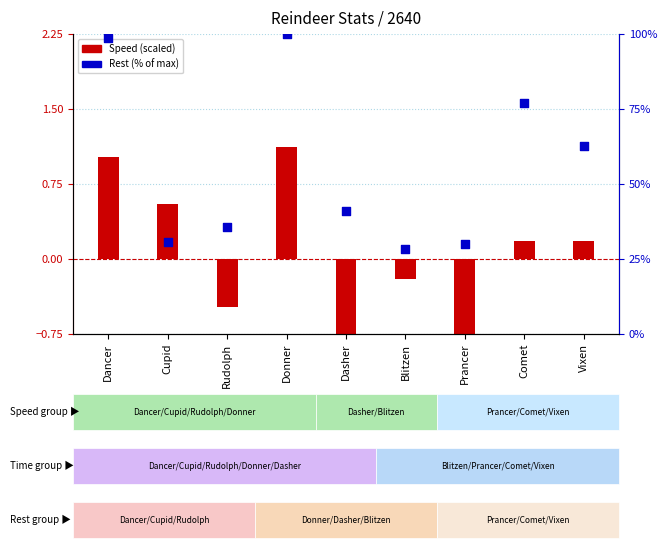

Which series contains the lowest Y value?

Speed (scaled)